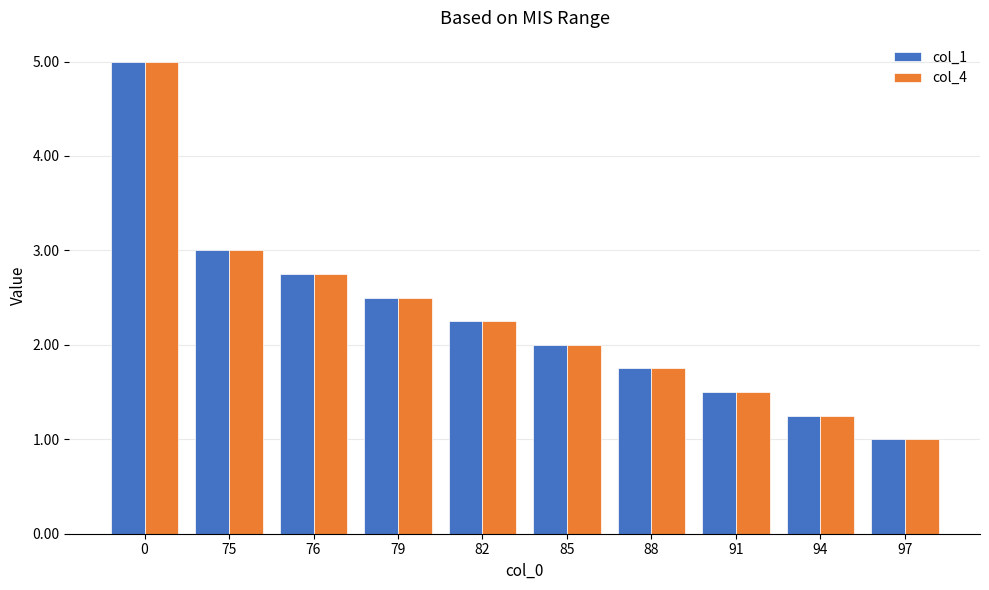

Which category has the lowest value in the col_4 series?

97